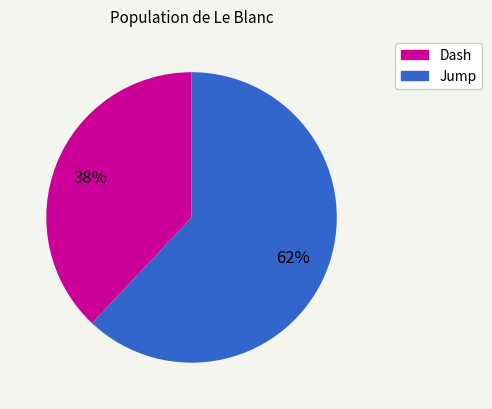

Is the sum of Dash and Jump greater than half?

Yes